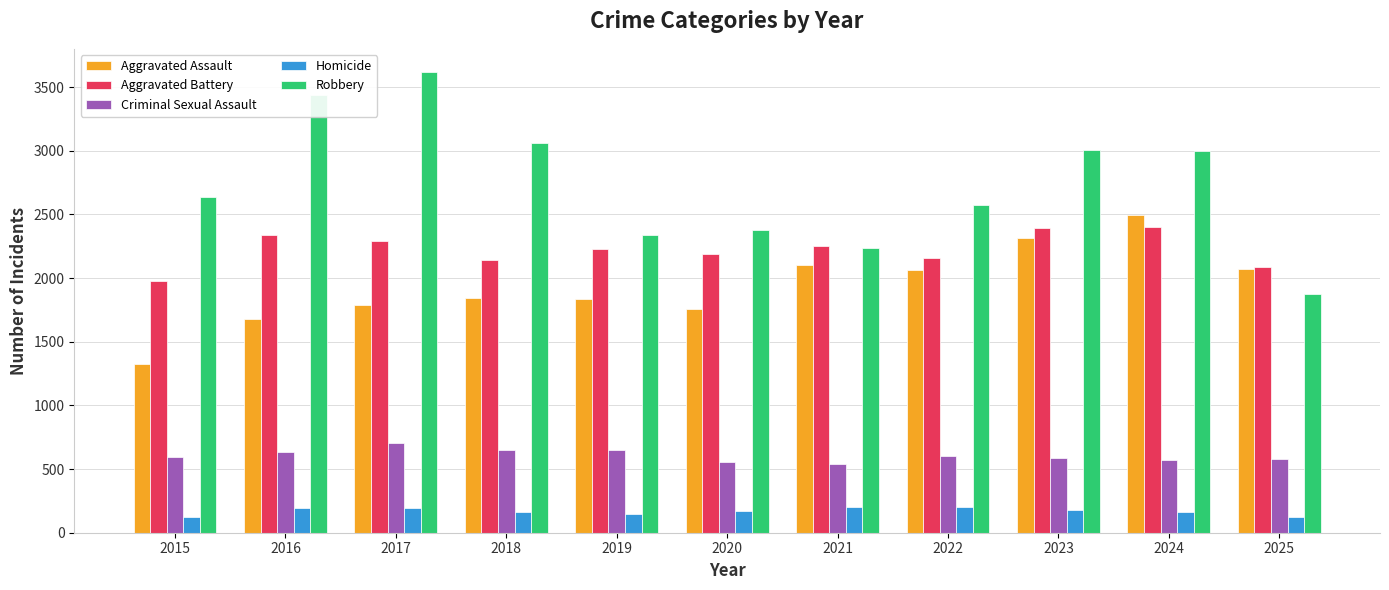

Which series has the widest spread of values?

Robbery